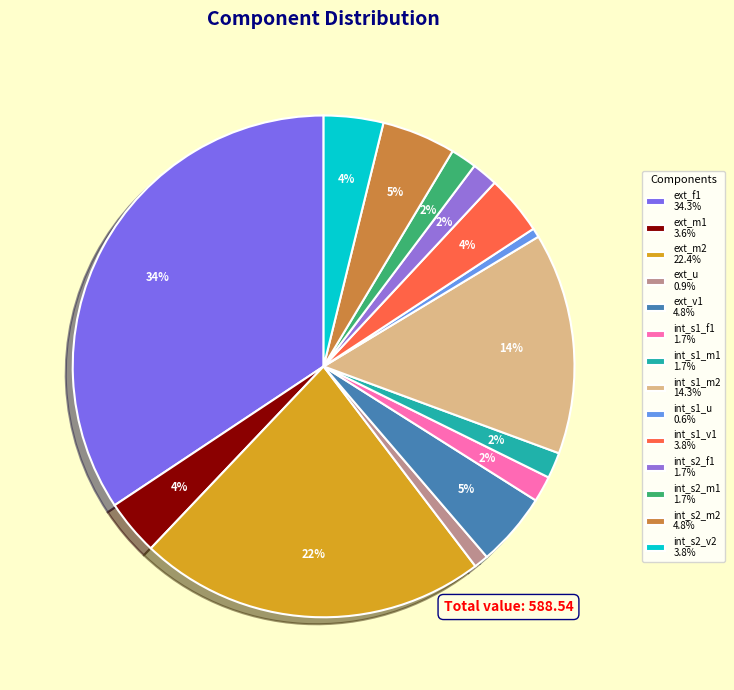

How many segments does this pie chart have?

14